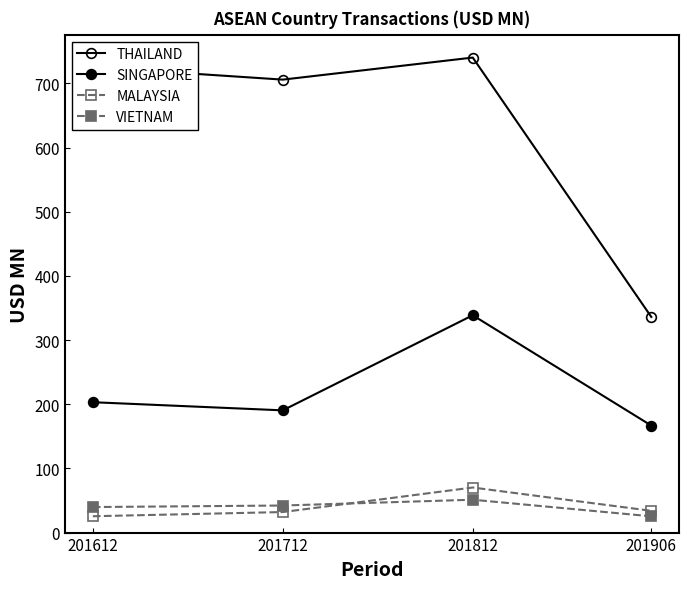

What is the sum of all MALAYSIA values?

161.6